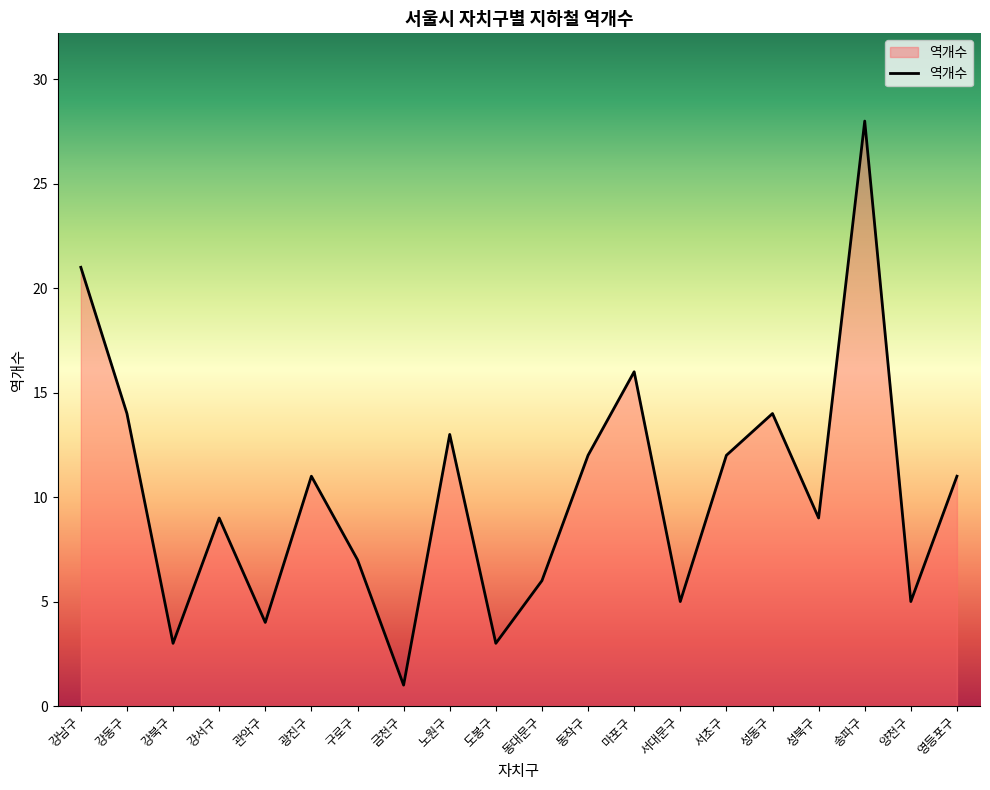

Reading right to left, list all the values displayed in this chart.

영등포구=11	양천구=5	송파구=28	성북구=9	성동구=14	서초구=12	서대문구=5	마포구=16	동작구=12	동대문구=6	도봉구=3	노원구=13	금천구=1	구로구=7	광진구=11	관악구=4	강서구=9	강북구=3	강동구=14	강남구=21